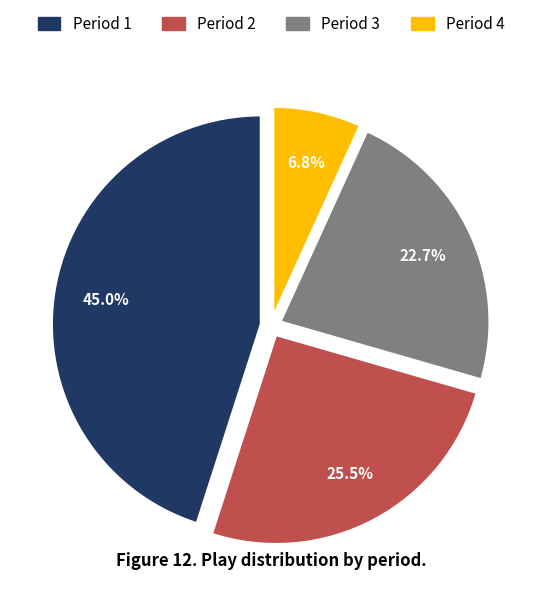

Is there any slice that represents more than half of the pie?

No